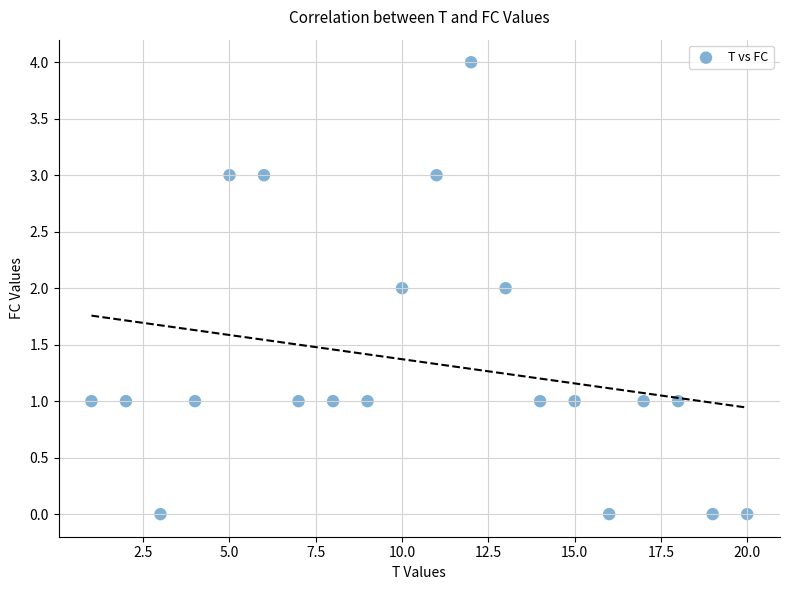

What is the range of X values (max minus min)?

19